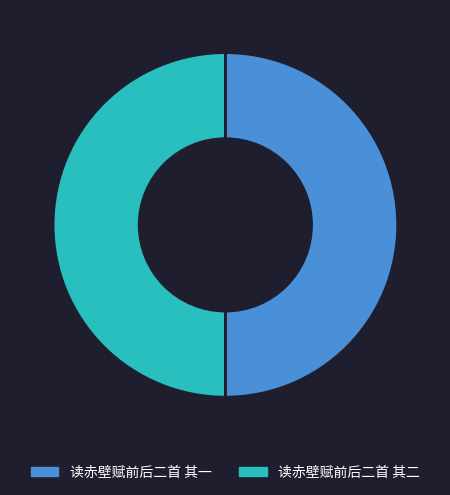

True or false: 读赤壁赋前后二首 其二 accounts for 50% of the total.

True